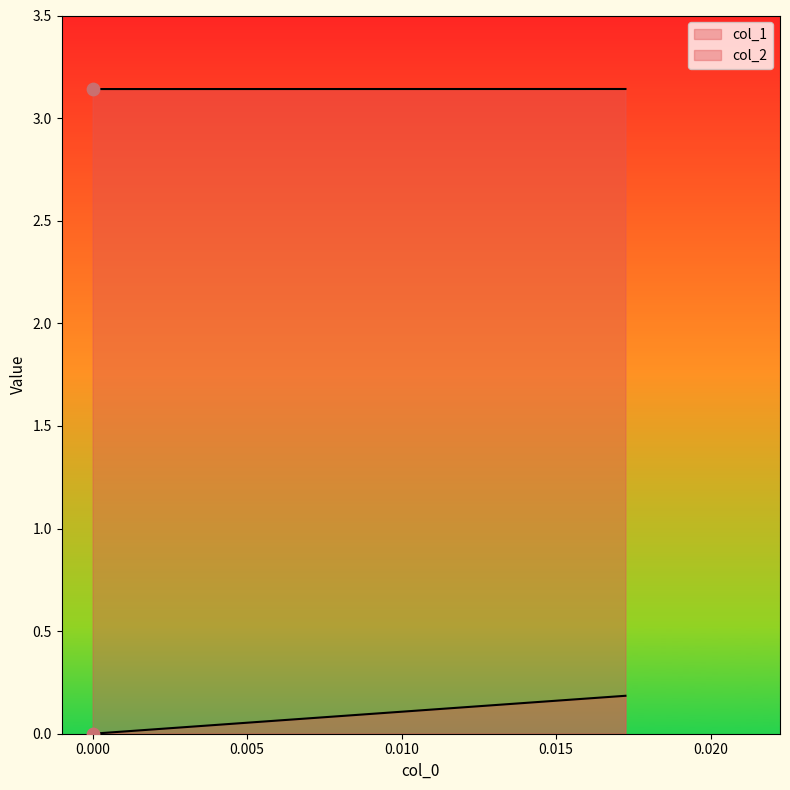

What are all the series names shown in the legend?

col_1, col_2